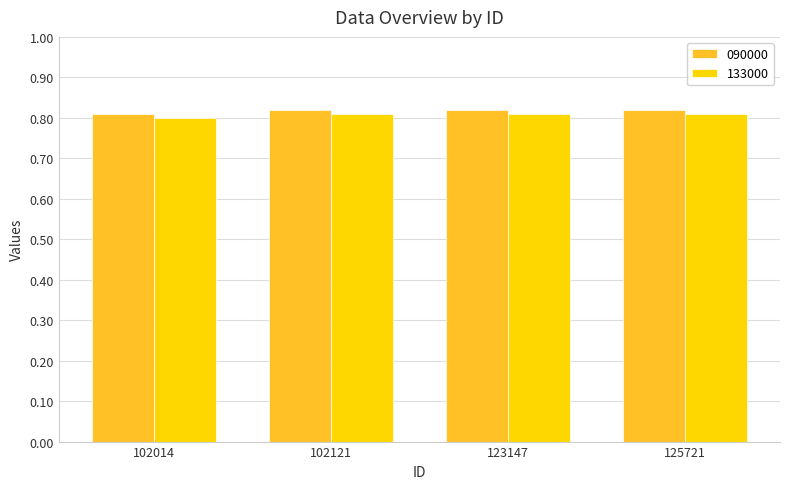

What is the total value across all series at 102014?

1.6